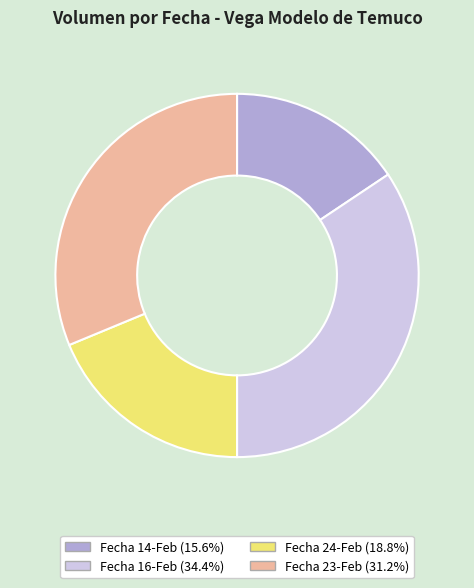

Does any single category account for the majority?

No